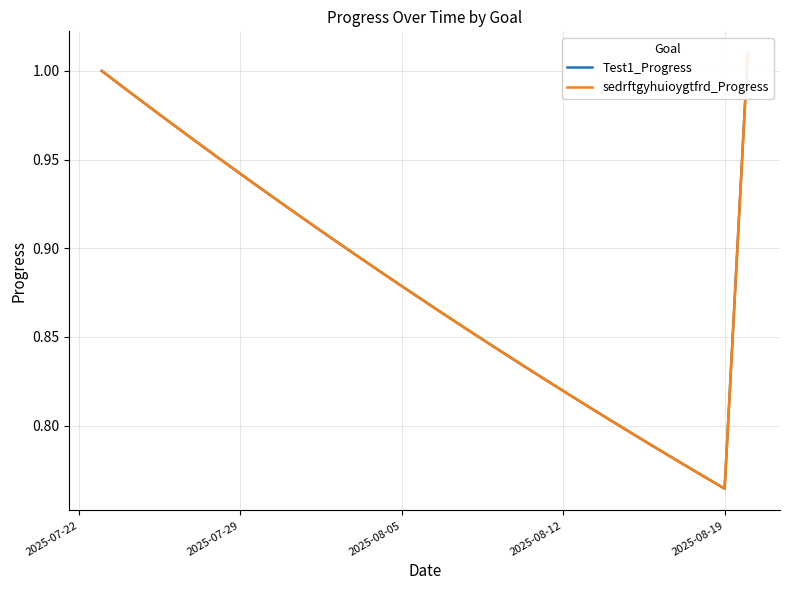

What is the maximum value shown in the chart?

1.0